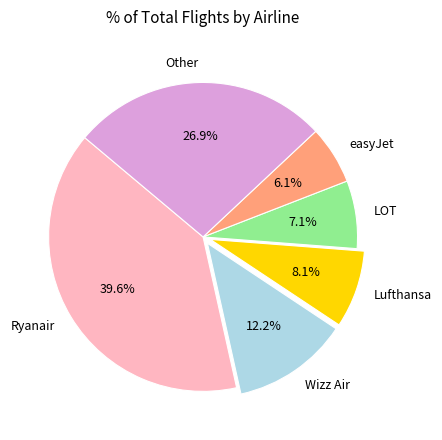

How many slices are in this pie chart?

6